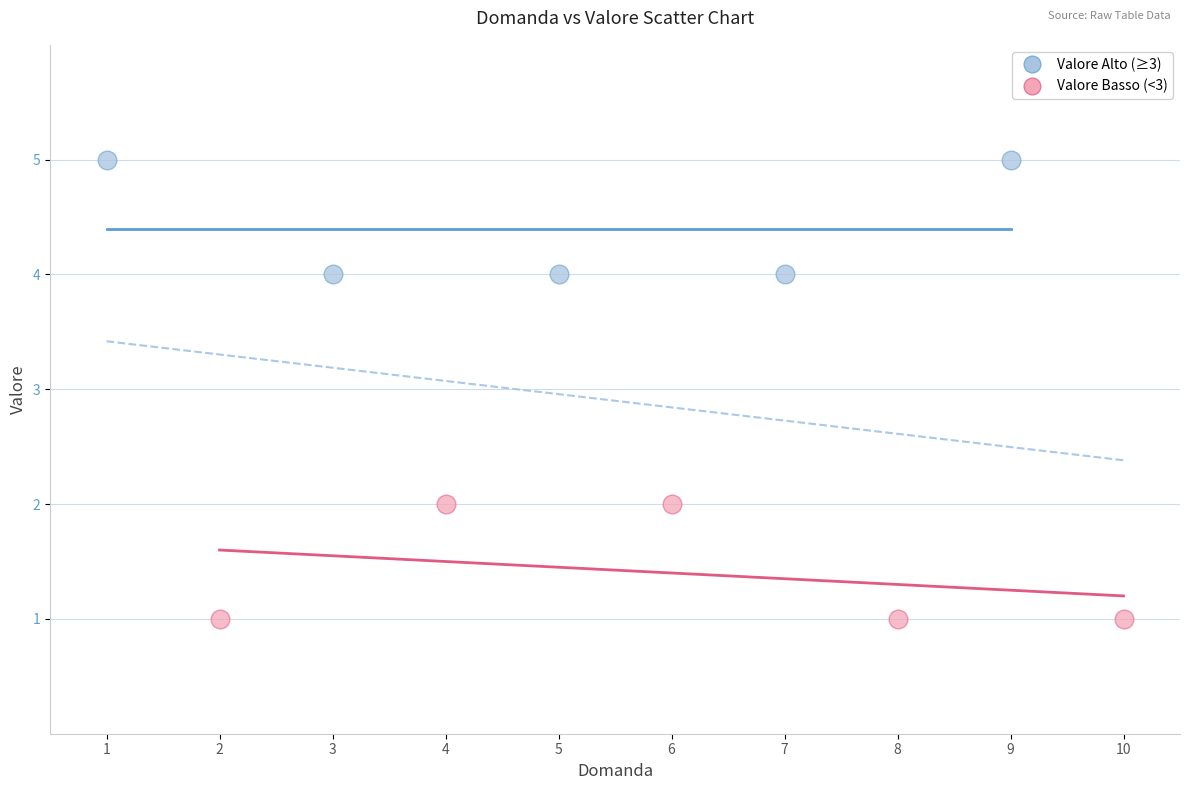

Which series reaches the minimum Y coordinate?

Valore Basso (<3)